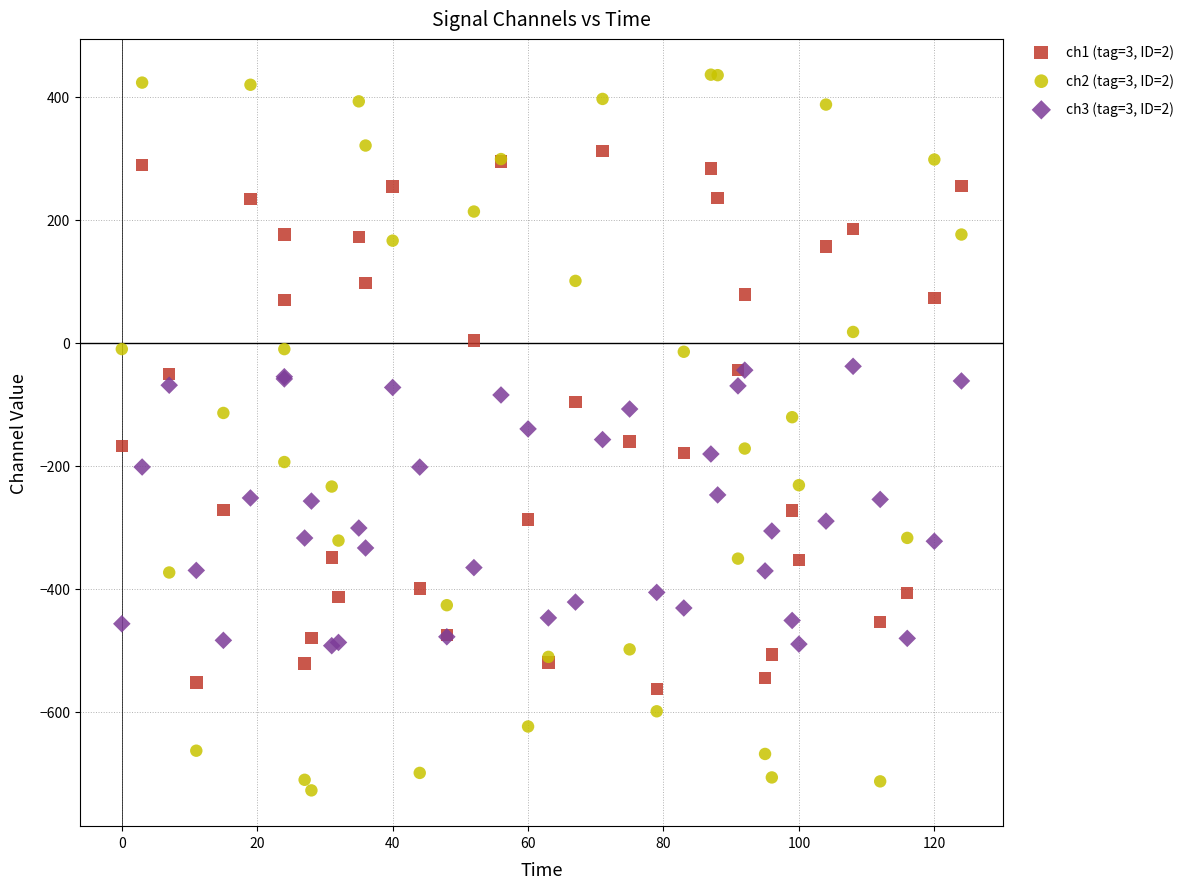

Which series contains the lowest Y value?

ch2 (tag=3, ID=2)